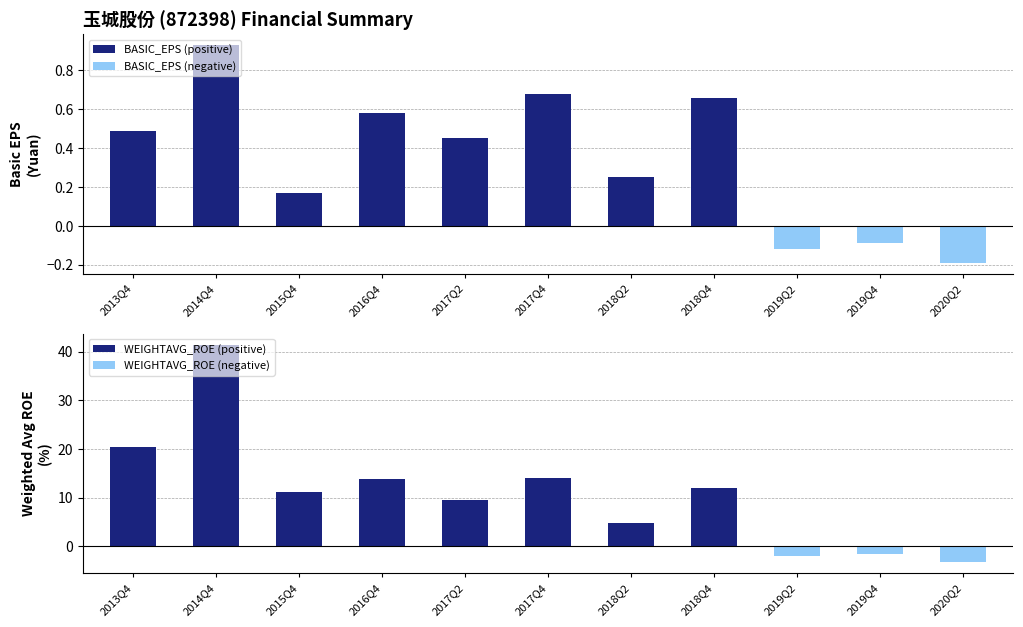

Is it true that WEIGHTAVG_ROE (negative) equals -1.4 at 2018Q4?

False